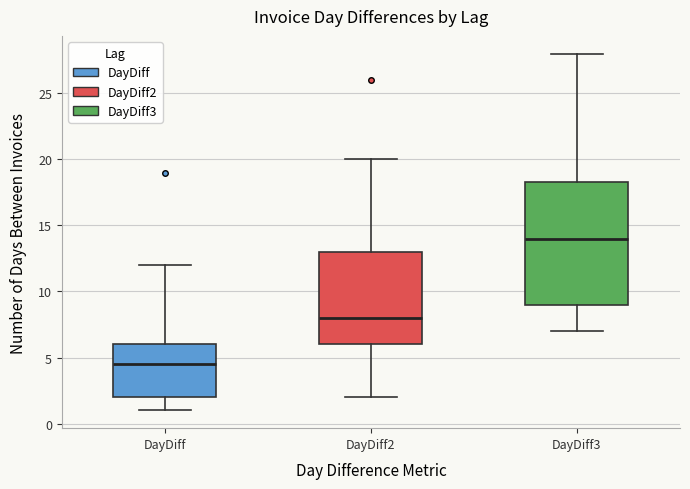

Which box is the tallest, from its lower edge to its upper edge?

DayDiff3